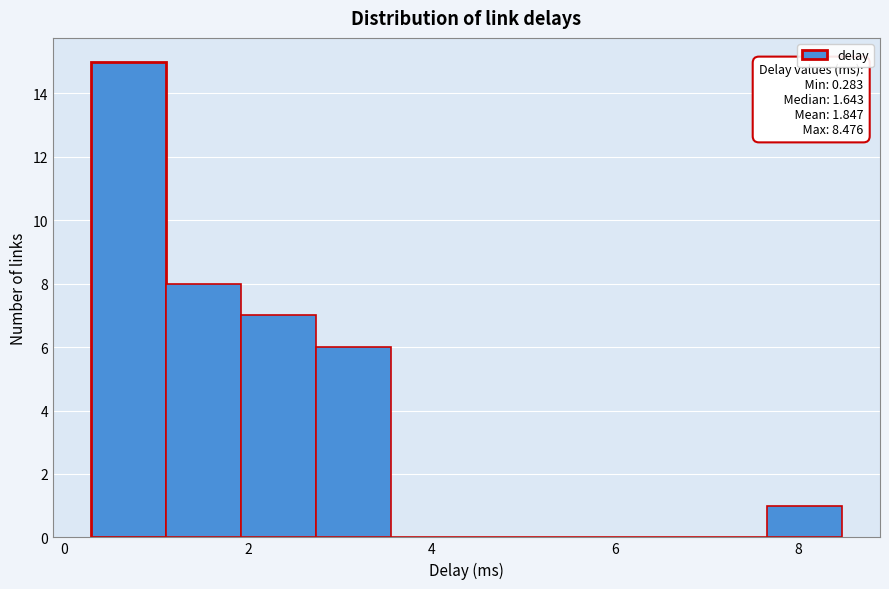

Over which range of the x-axis is the bar tallest?

0.2 to 1.2